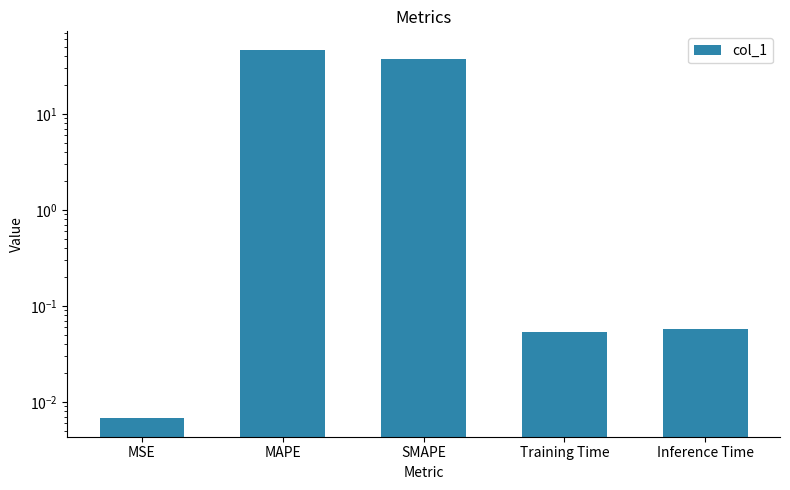

At which category does the chart reach its peak across all series?

MAPE